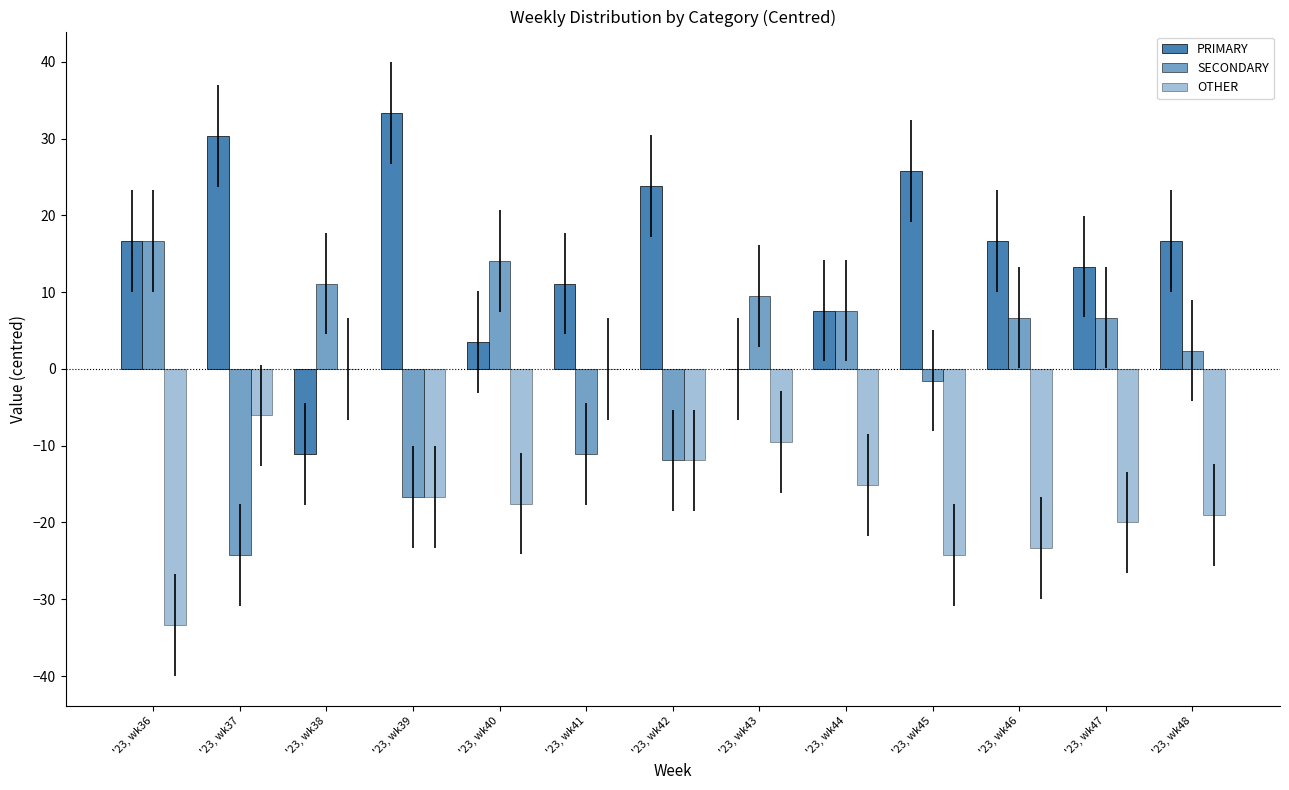

Reading left to right, what are all the values shown in this chart?

PRIMARY: 16.7	30.3	-11.1	33.3	3.5	11.1	23.8	0.0	7.6	25.8	16.7	13.3	16.7
SECONDARY: 16.7	-24.2	11.1	-16.7	14.0	-11.1	-11.9	9.5	7.6	-1.5	6.7	6.7	2.4
OTHER: -33.3	-6.1	0.0	-16.7	-17.5	0.0	-11.9	-9.5	-15.2	-24.2	-23.3	-20.0	-19.0